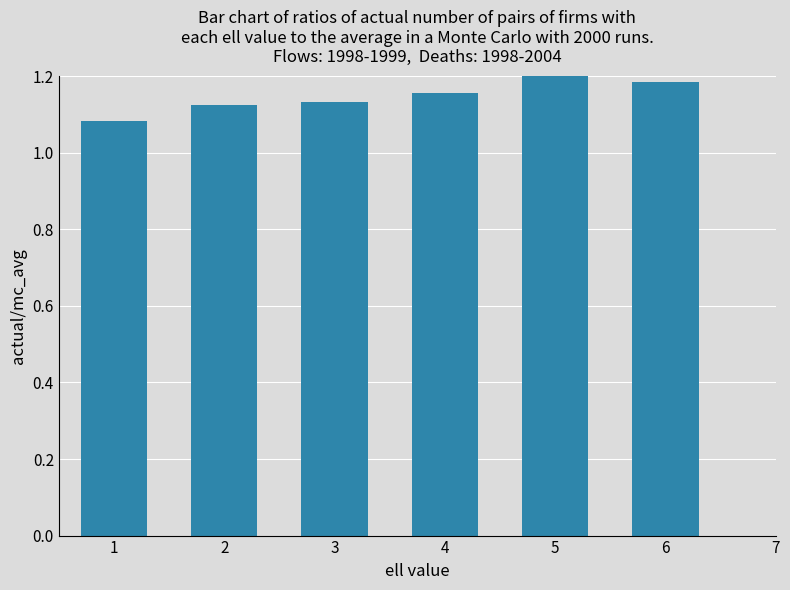

Rank the categories by value from highest to lowest.

5, 6, 4, 3, 2, 1